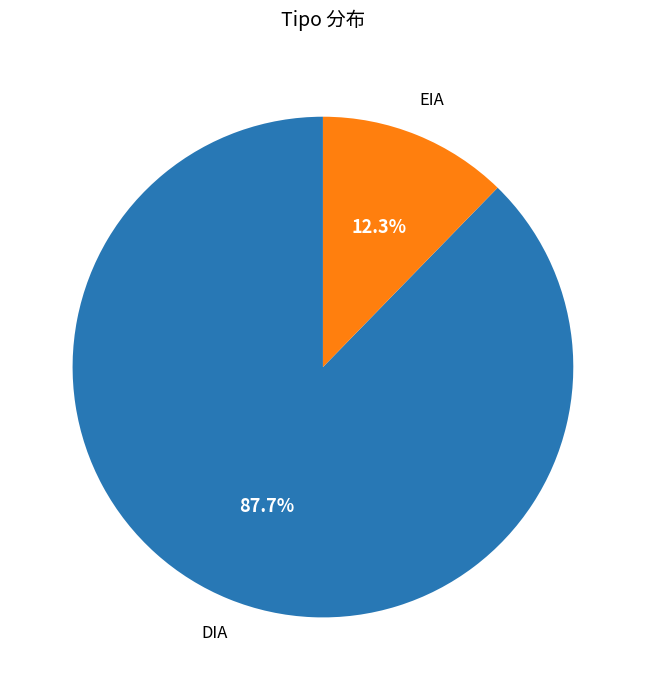

Rank the categories by value from lowest to highest.

EIA, DIA